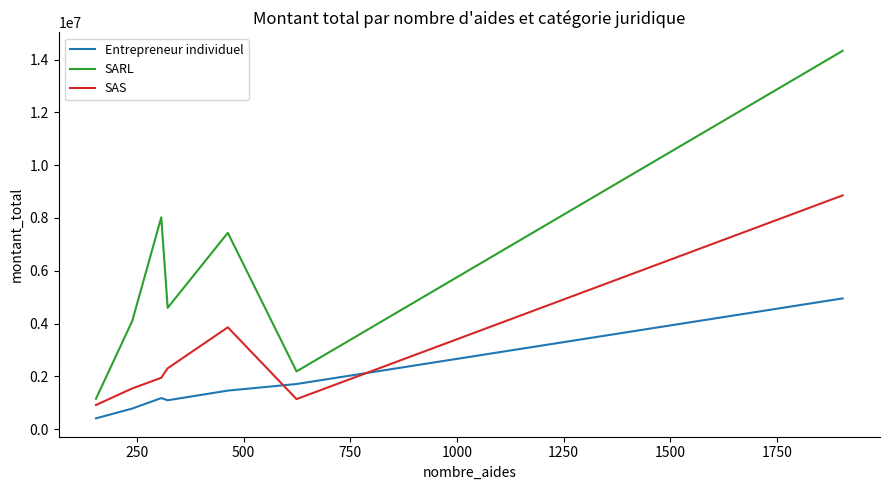

Which series has the largest total across all categories?

SARL